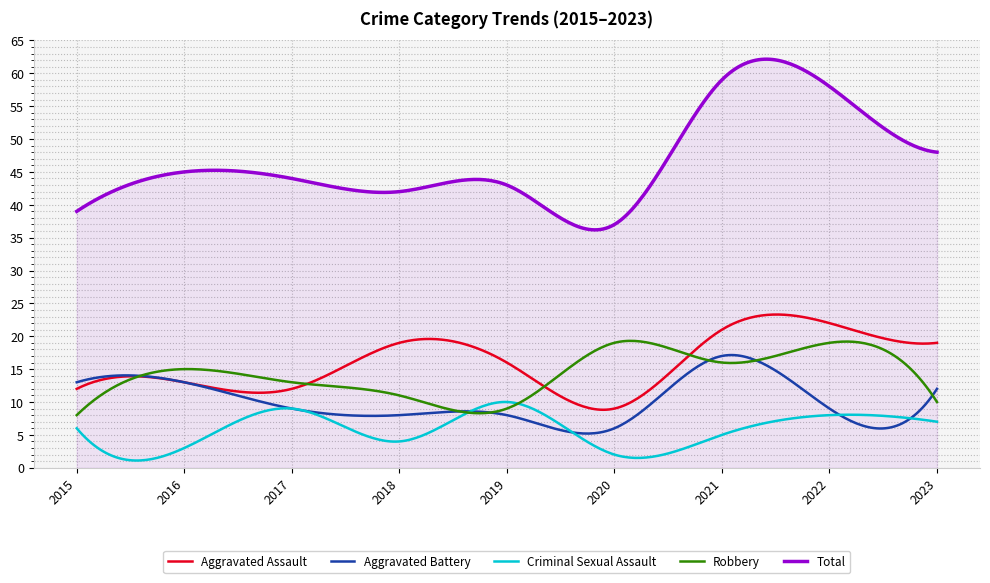

True or false: Criminal Sexual Assault and Total cross at least once.

False